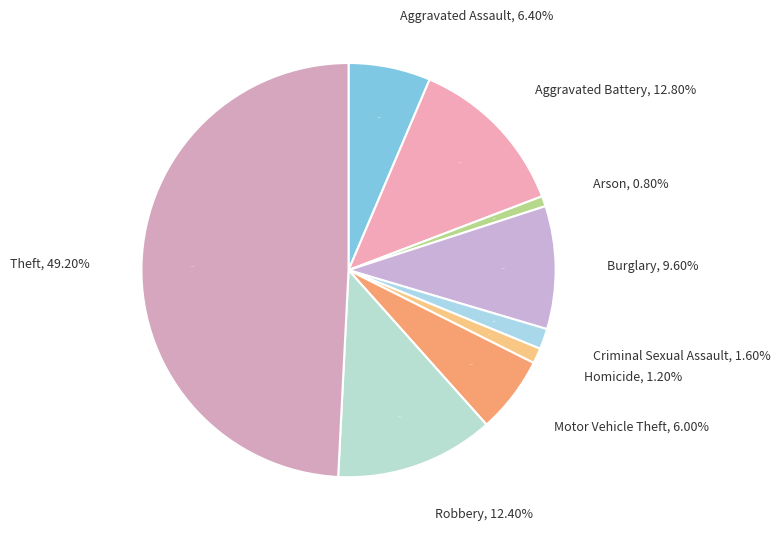

True or false: Theft accounts for 58% of the total.

False